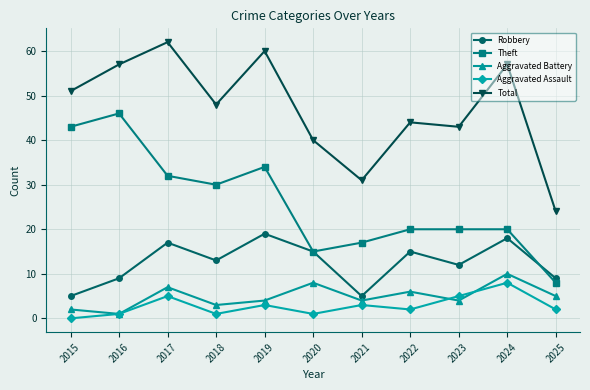

What is the sum of the Theft values at 2022 and 2017?

52